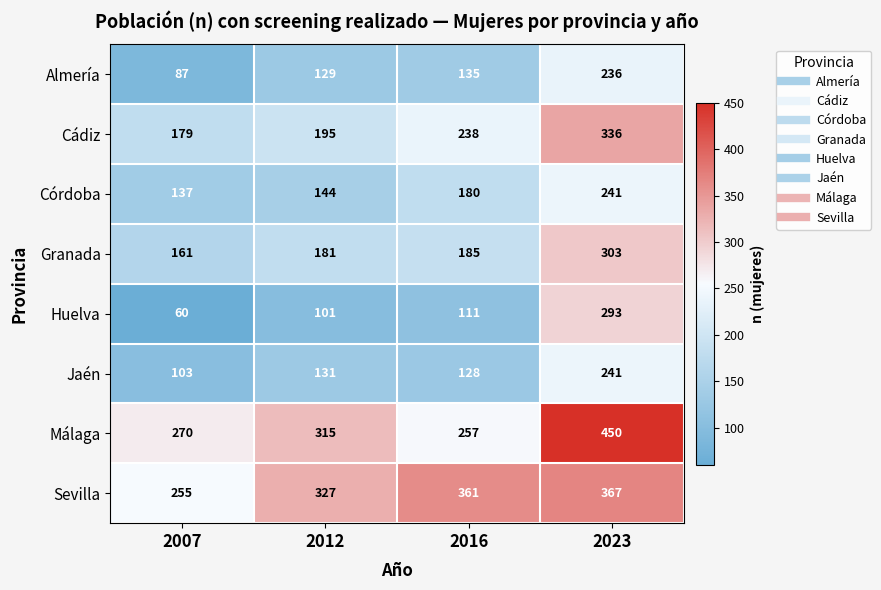

True or false: Córdoba has a value of 201 at 2007.

False